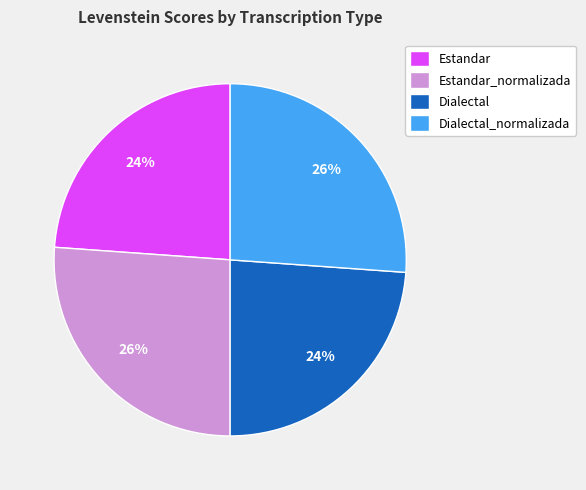

Is there any slice that represents more than half of the pie?

No